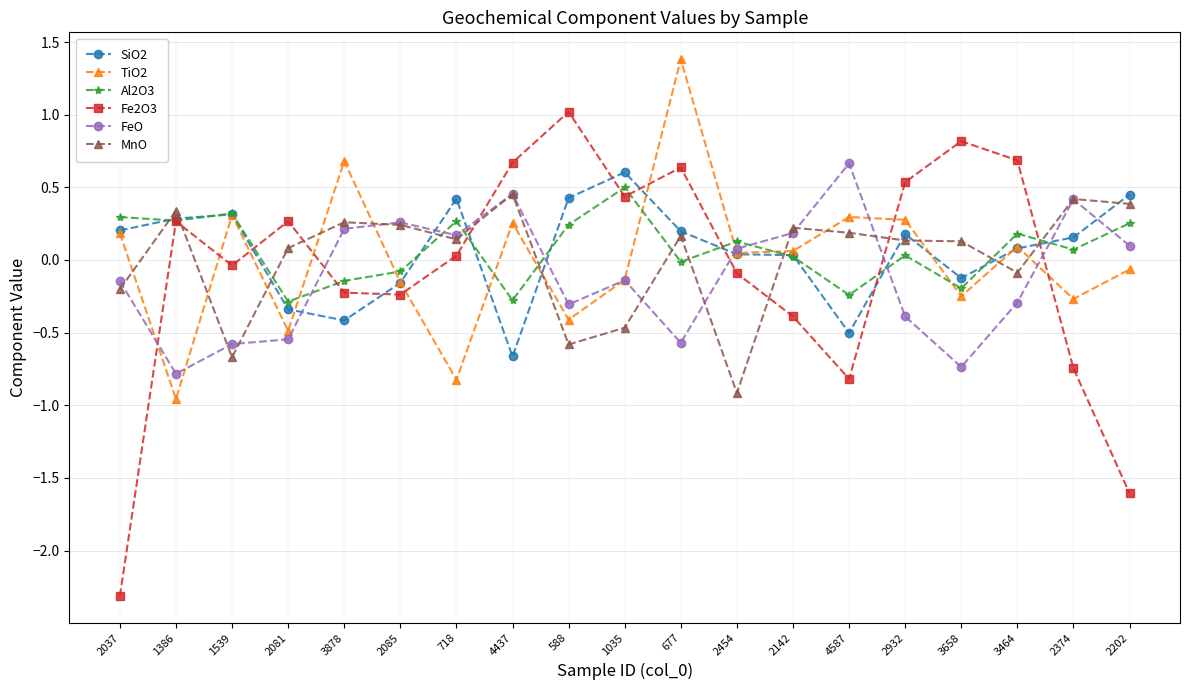

At which category does MnO reach its first local valley?

1539